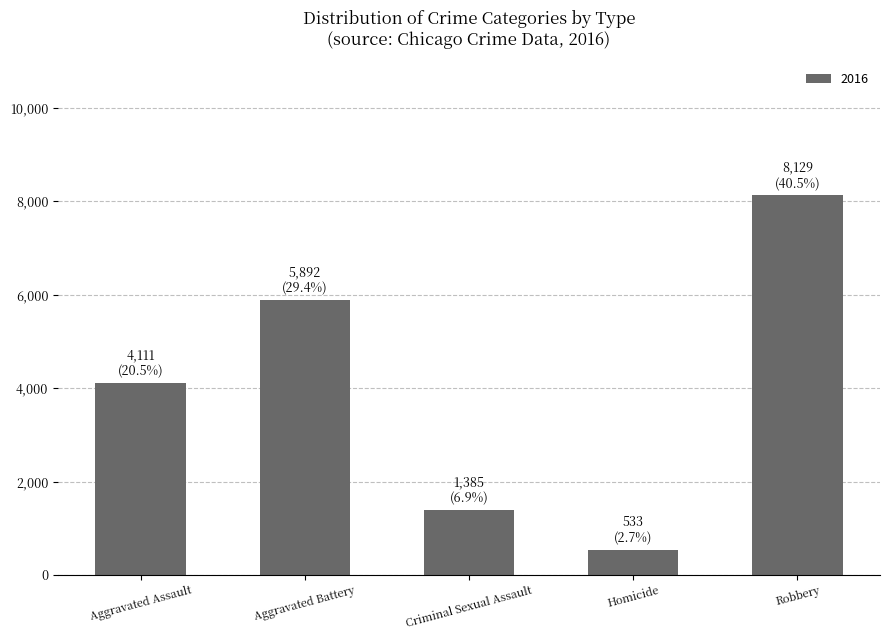

Which label corresponds to the smallest value in the chart?

Homicide